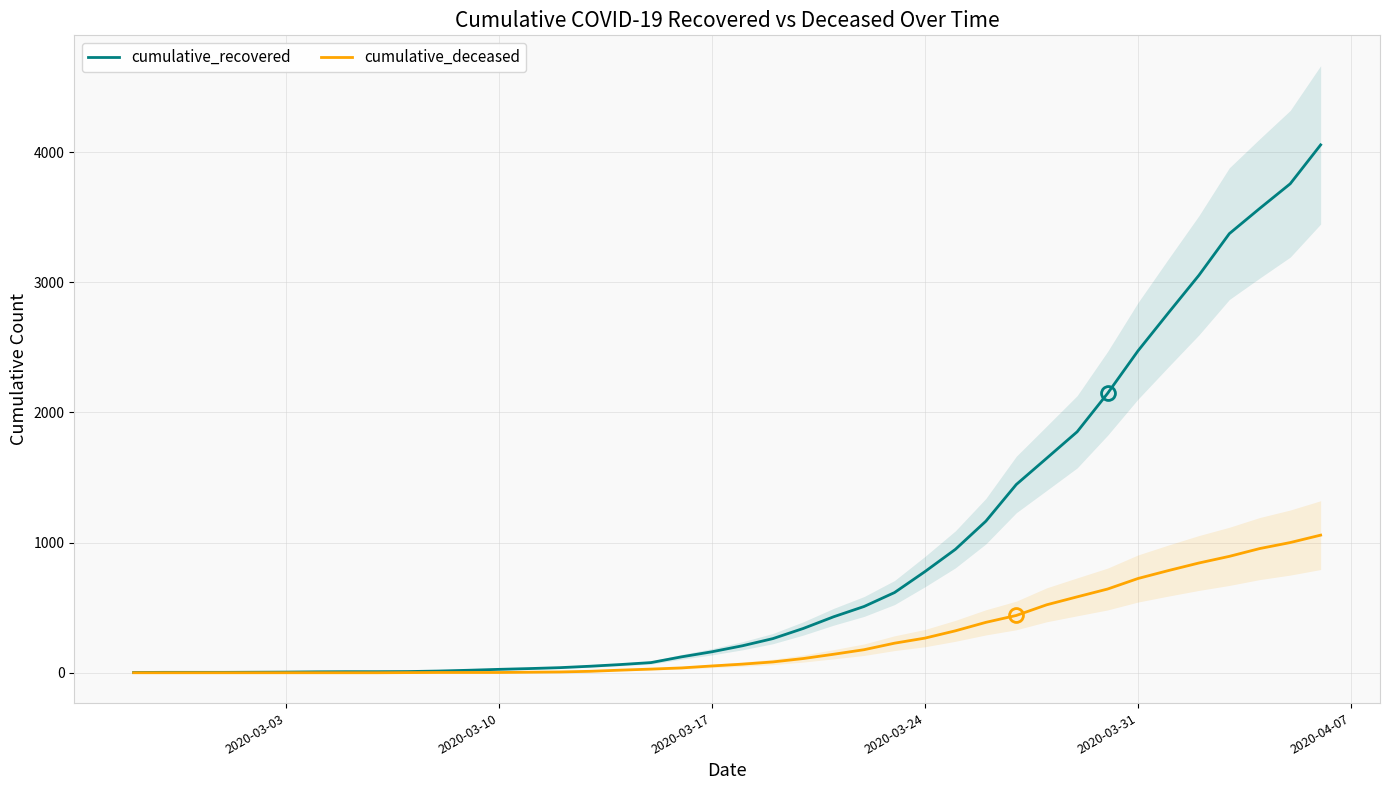

What is the difference between the maximum and minimum values in the cumulative_deceased series?

1057